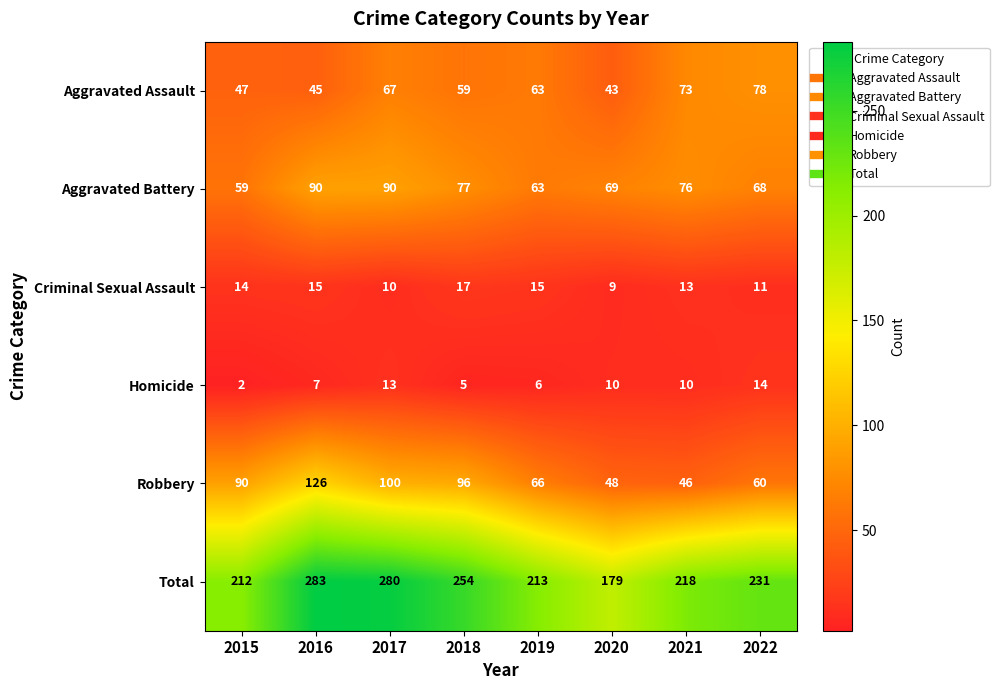

True or false: Aggravated Battery has a value of 103 at 2020.

False